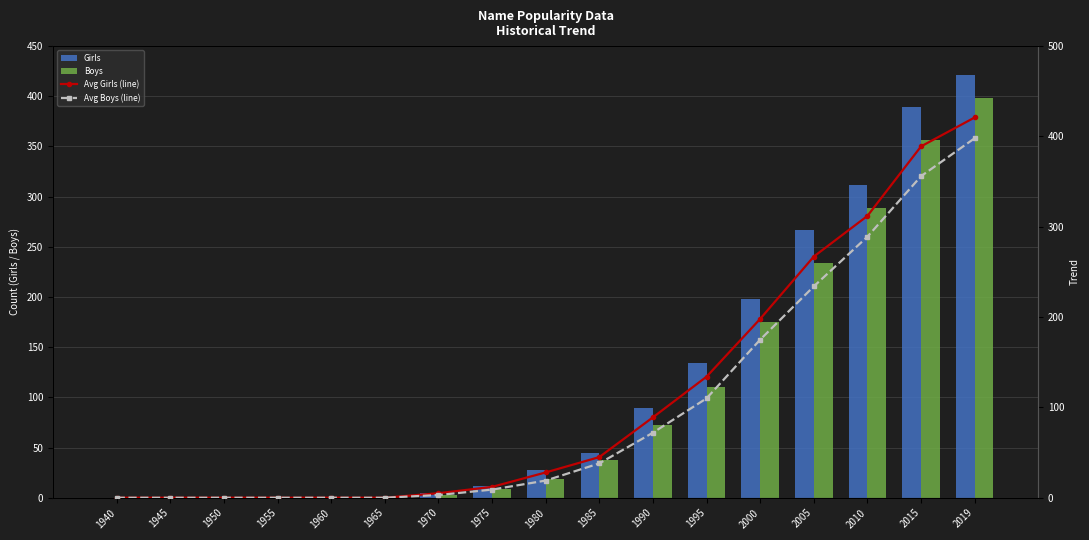

Reading left to right, what are all the values shown in this chart?

Girls: 0	0	0	0	0	0	5	12	28	45	89	134	198	267	312	389	421
Boys: 0	0	0	0	0	0	3	9	19	38	72	110	175	234	289	356	398
Avg Girls (line): 0	0	0	0	0	0	5	12	28	45	89	134	198	267	312	389	421
Avg Boys (line): 0	0	0	0	0	0	3	9	19	38	72	110	175	234	289	356	398